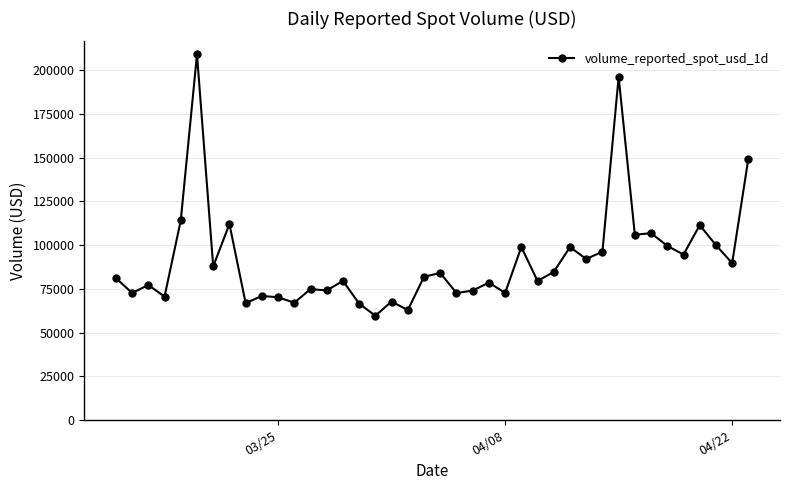

True or false: the data has more than 0 interior local peaks.

True